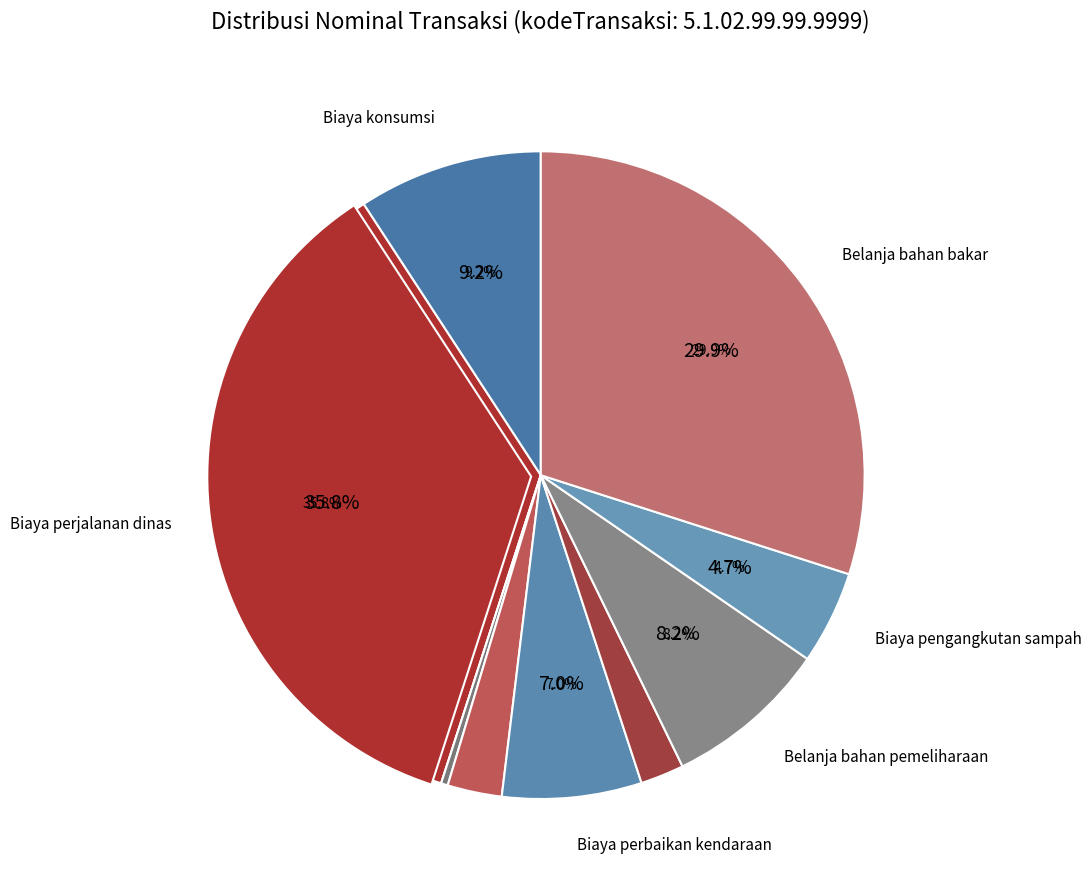

How many segments does this pie chart have?

9